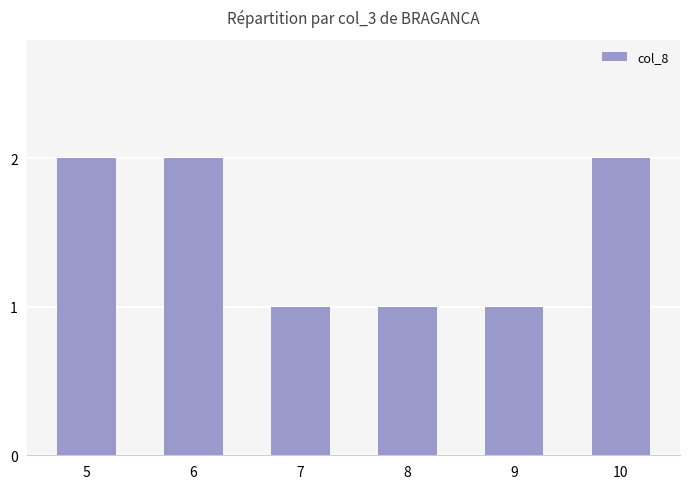

What is the sum of the values at 10 and 9?

3